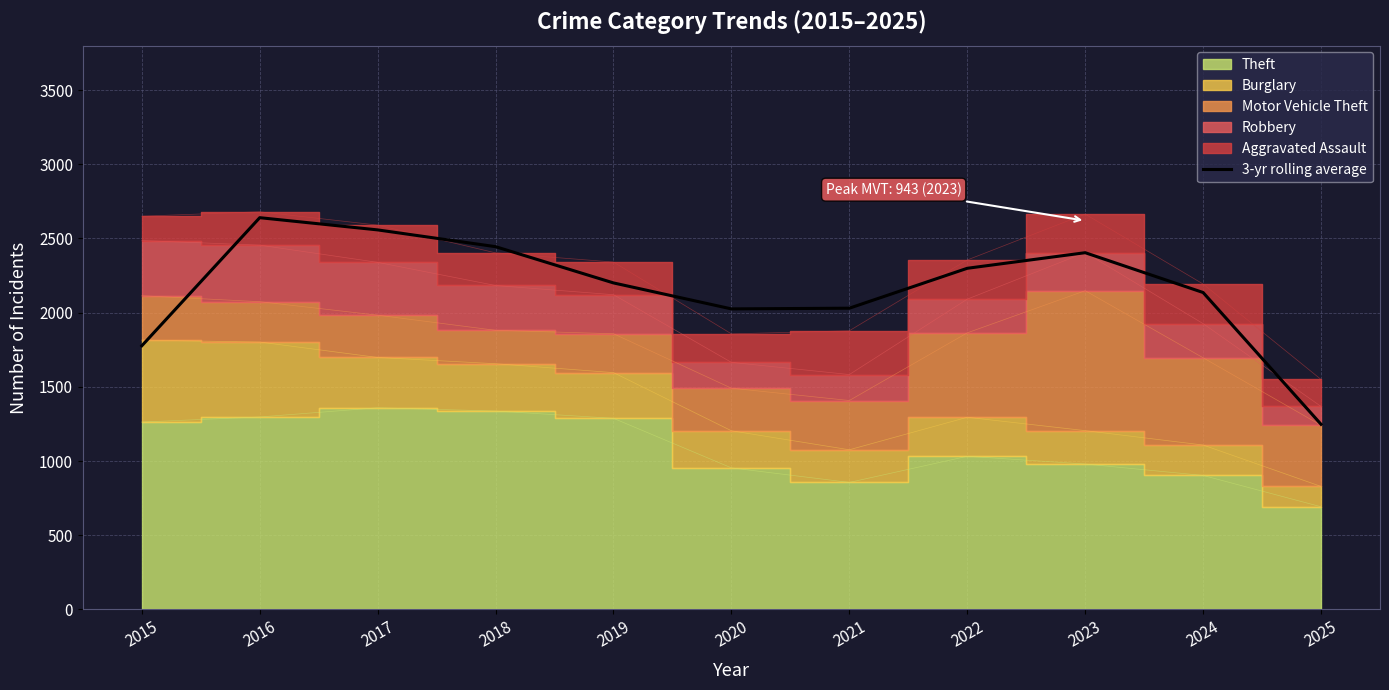

True or false: there are more than 2 points higher than both neighbors.

False